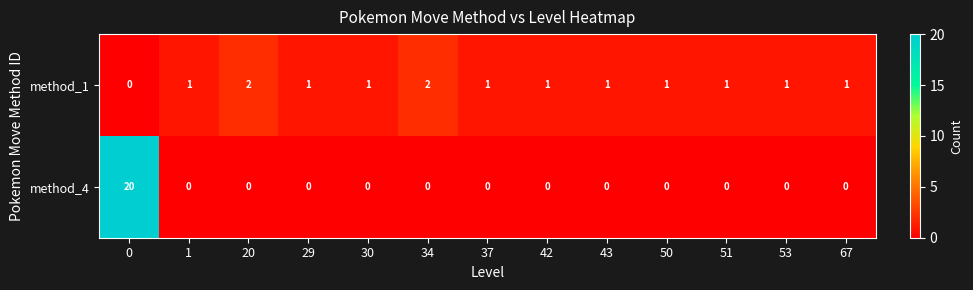

List the series in order of their overall mean, lowest first.

method_1, method_4